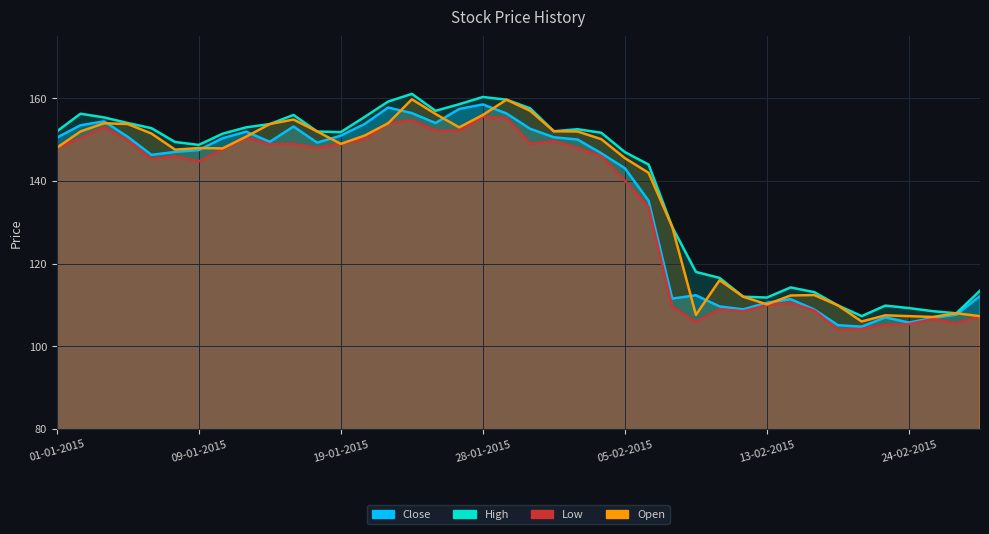

Is the value of High at 01-01-2015 greater than the value of Open at 02-01-2015?

No